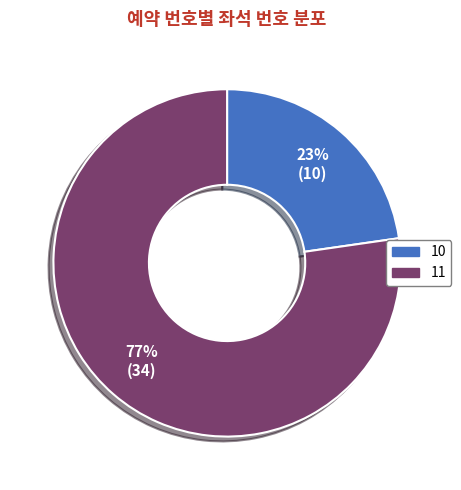

Is the sum of 11 and 10 greater than half?

Yes